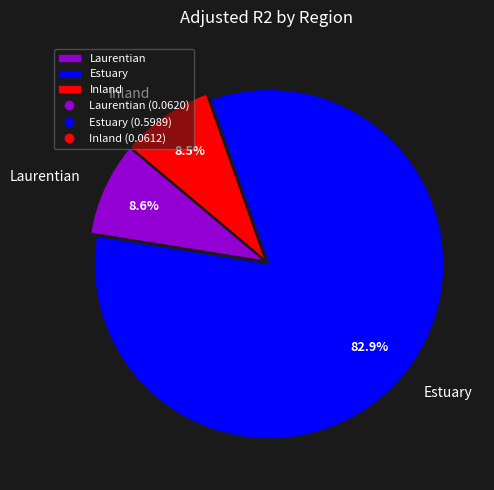

Which has a higher value, Inland or Estuary?

Estuary